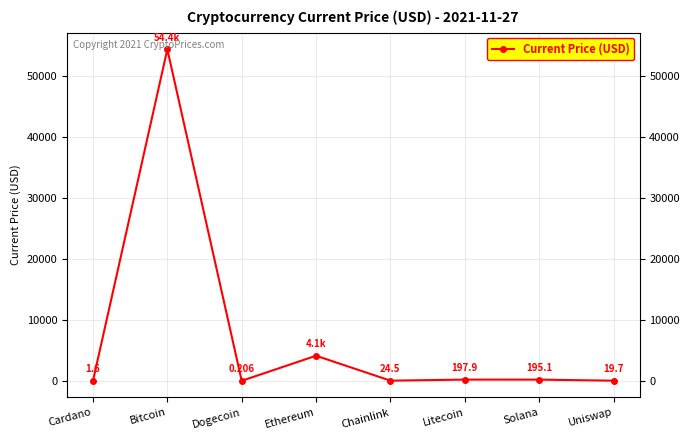

Between Litecoin and Dogecoin, which is larger?

Litecoin